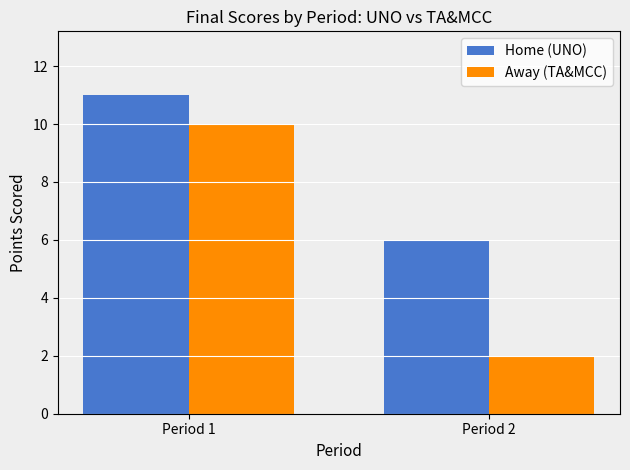

True or false: Away (TA&MCC) has a value of 2 at Period 2.

True